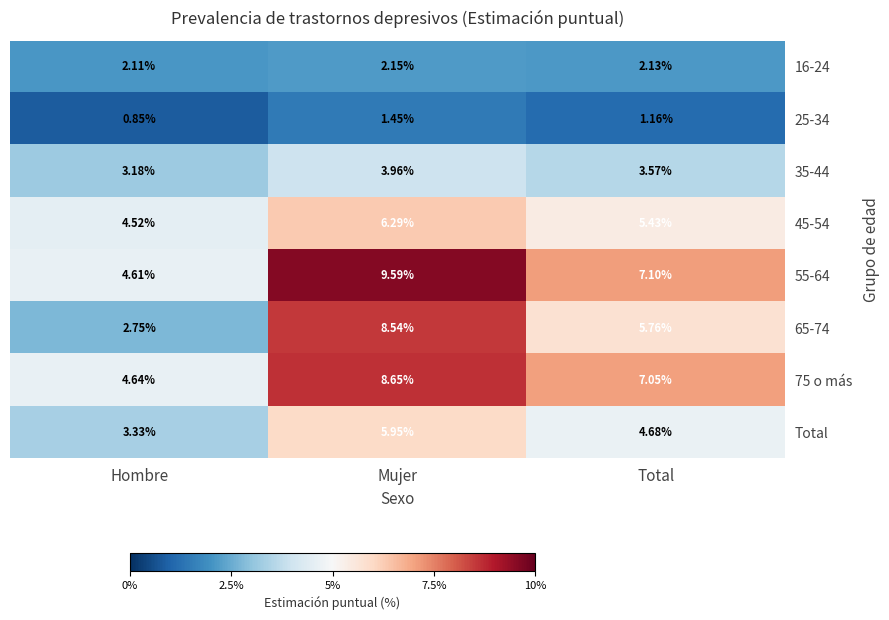

Which series has the largest range (max minus min)?

65-74